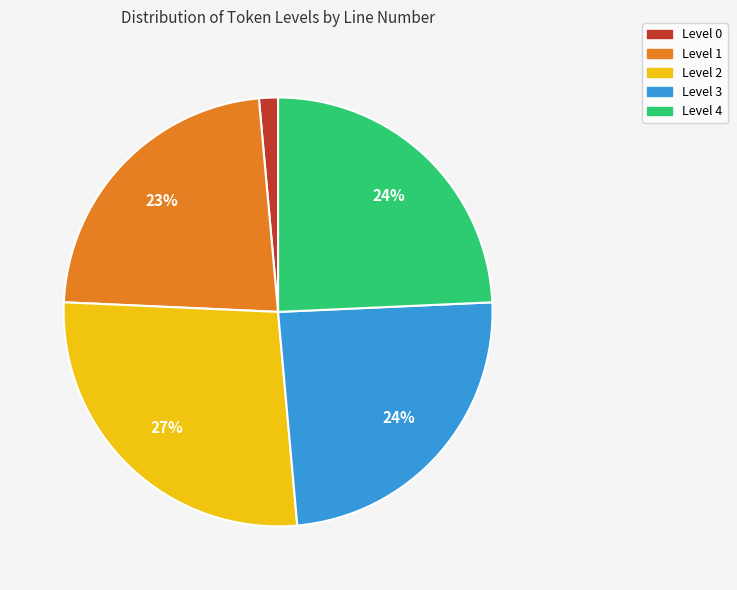

Is the sum of Level 1 and Level 4 greater than half?

No